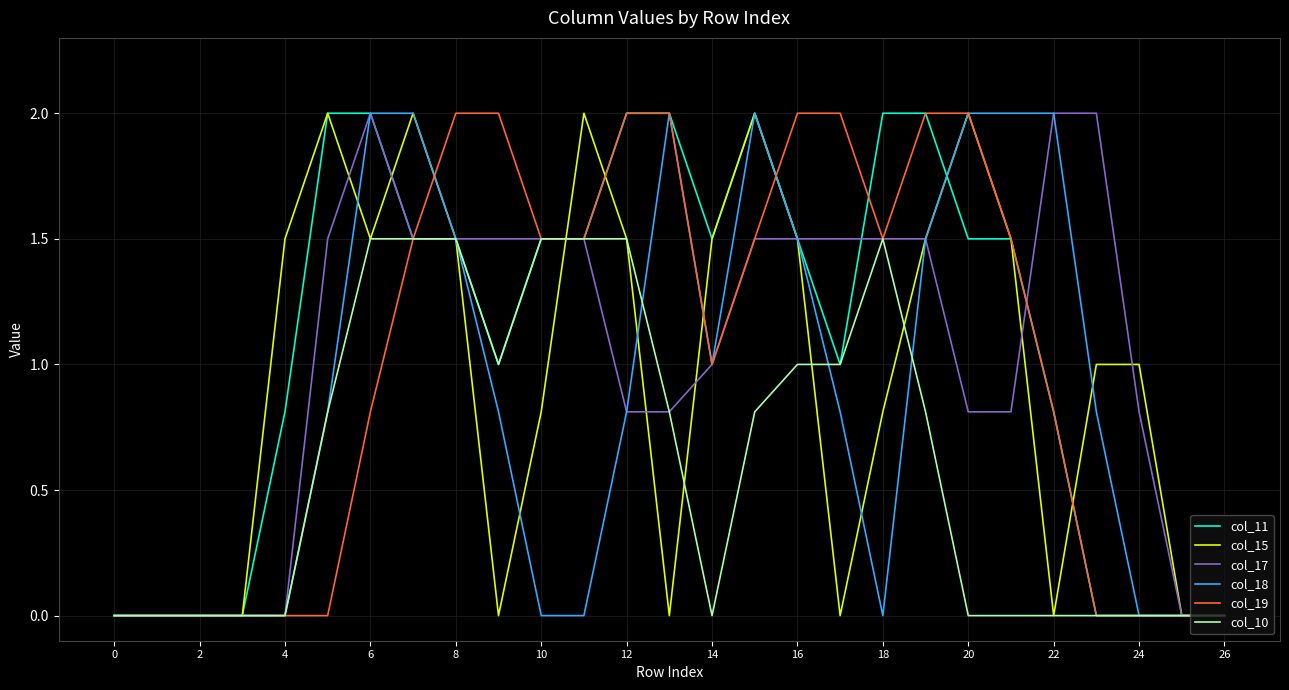

What is the greatest value displayed?

2.0